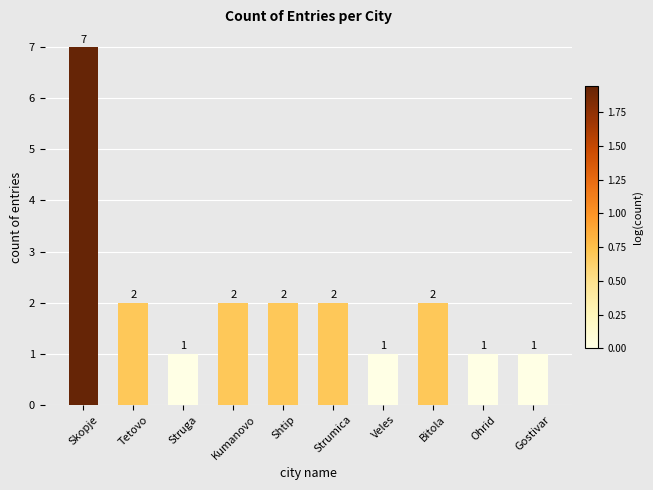

What is the label of the 3rd bar from the right?

Bitola